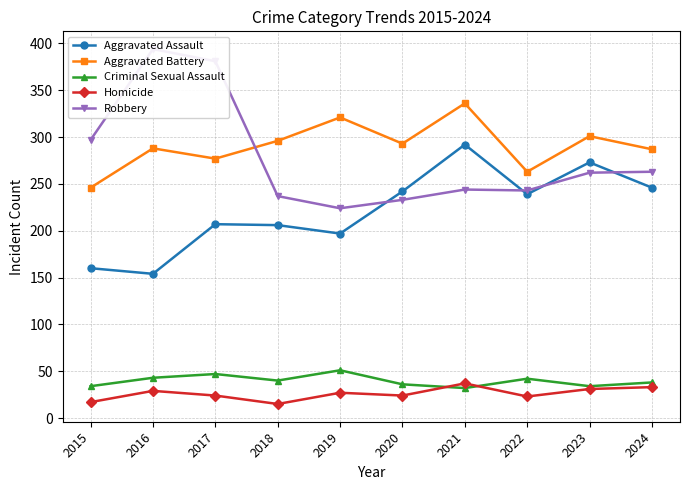

List the series in order of their peak value, highest first.

Robbery, Aggravated Battery, Aggravated Assault, Criminal Sexual Assault, Homicide